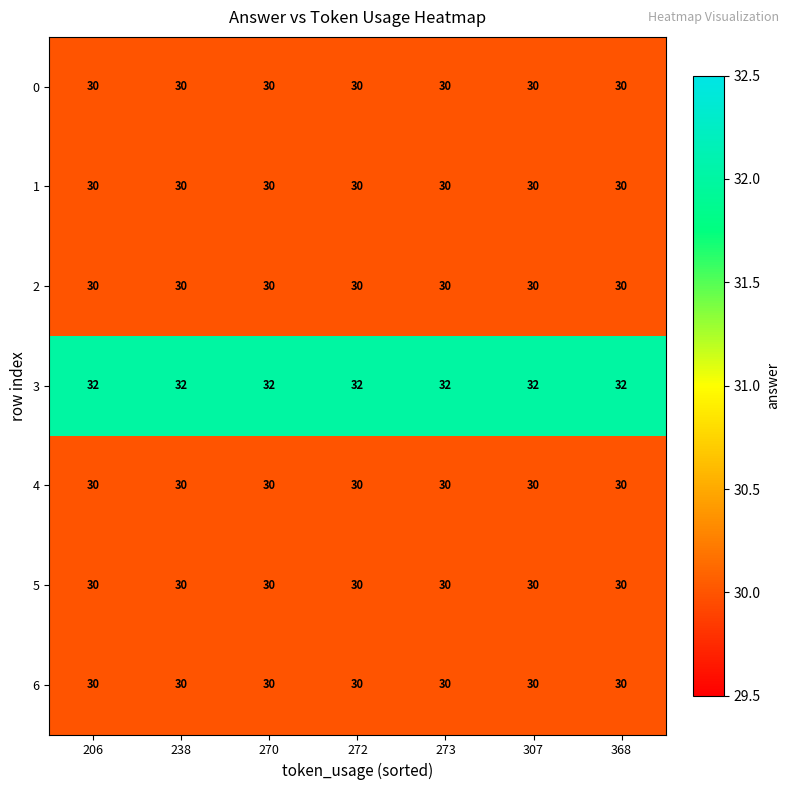

At how many categories does at least one series exceed 31?

7